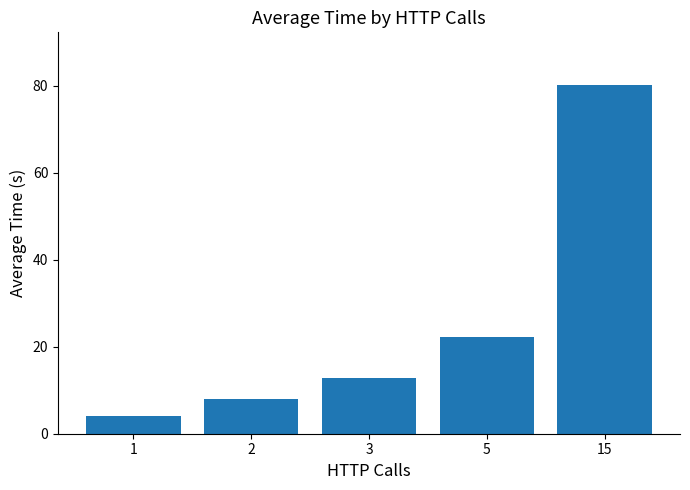

At which label is the value closest to 42?

5